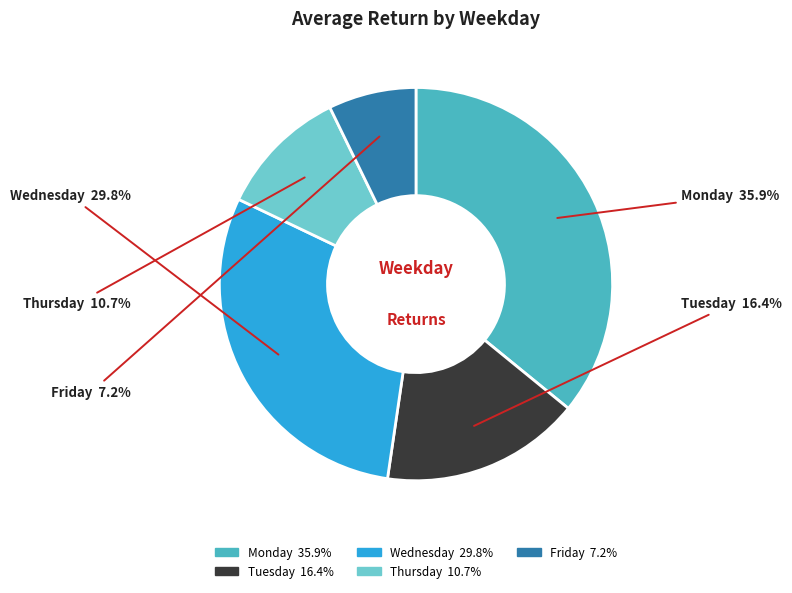

What is the largest slice in the pie chart?

Monday